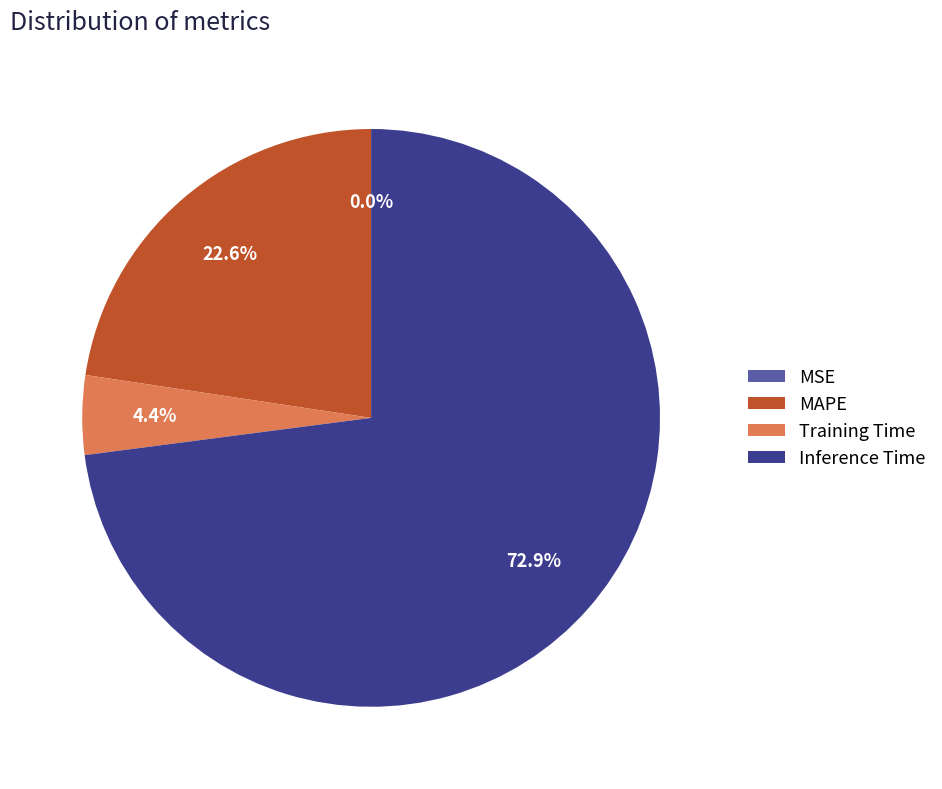

What percentage is the Training Time slice, to the nearest percent?

4%